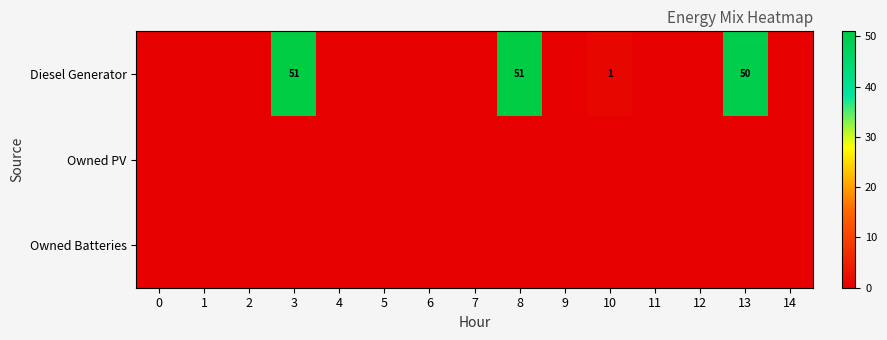

True or false: Diesel Generator has a value of 0 at 10.

False